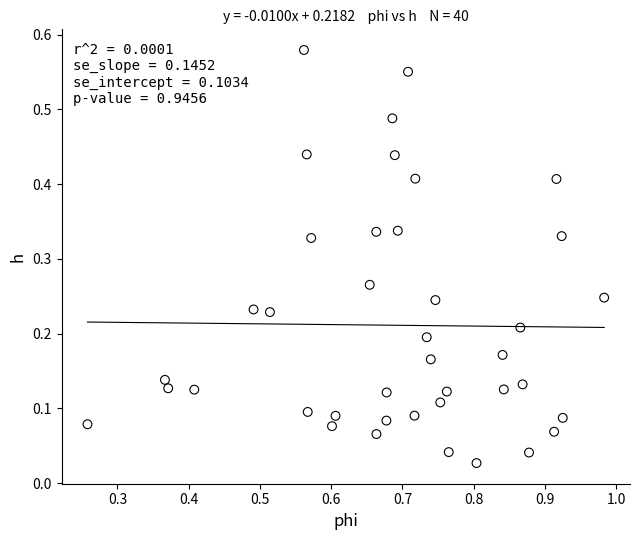

What is the range of X values (max minus min)?

0.7